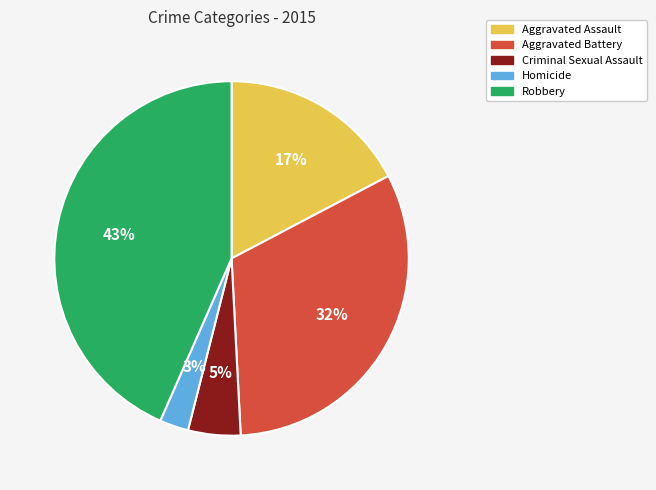

Is it true that Aggravated Assault is 17% of the pie?

True